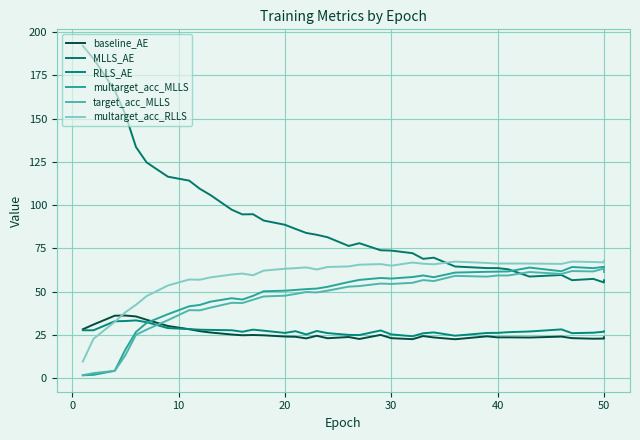

What is the difference between the maximum and minimum values in the multarget_acc_MLLS series?

62.7